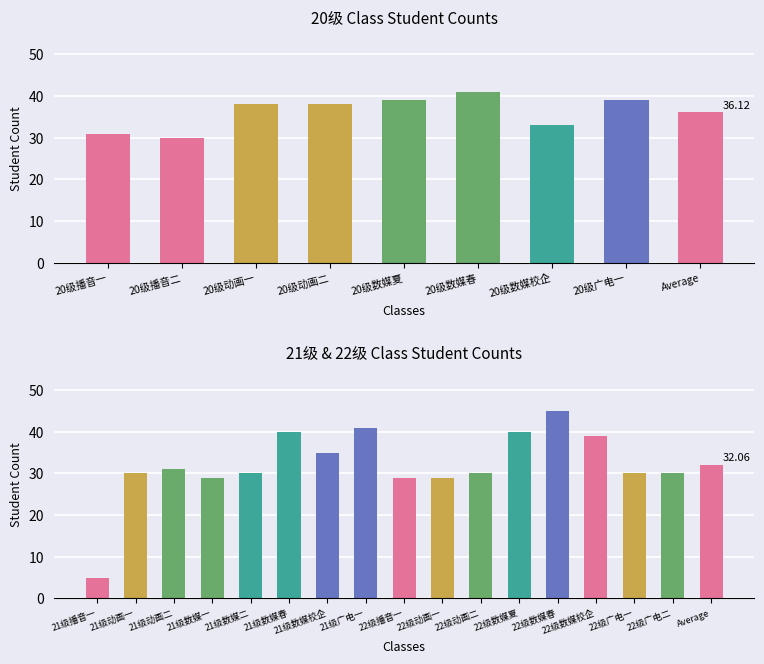

Reading left to right, extract all data points from this chart.

31	30	38	38	39	41	33	39	5	30	31	29	30	40	35	41	29	29	30	40	45	39	30	30